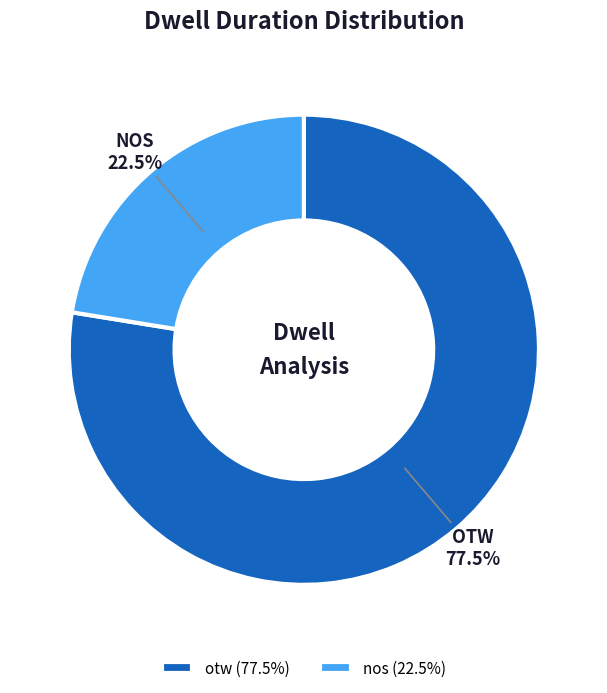

Which slice is the smallest?

nos